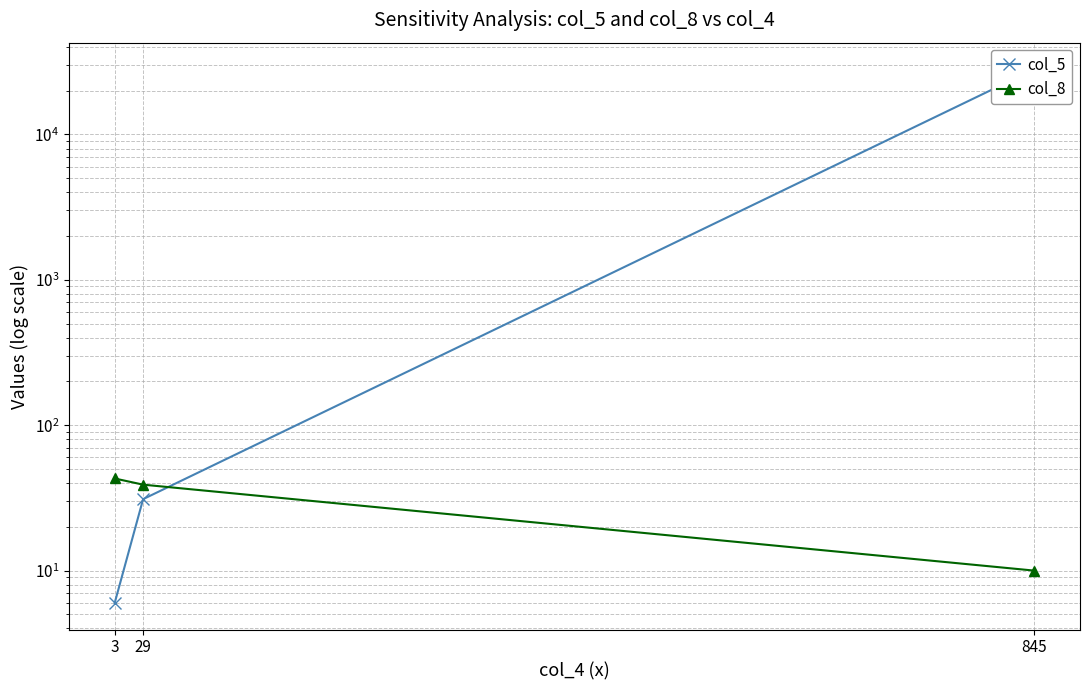

How many data points in col_8 are less than 39?

1